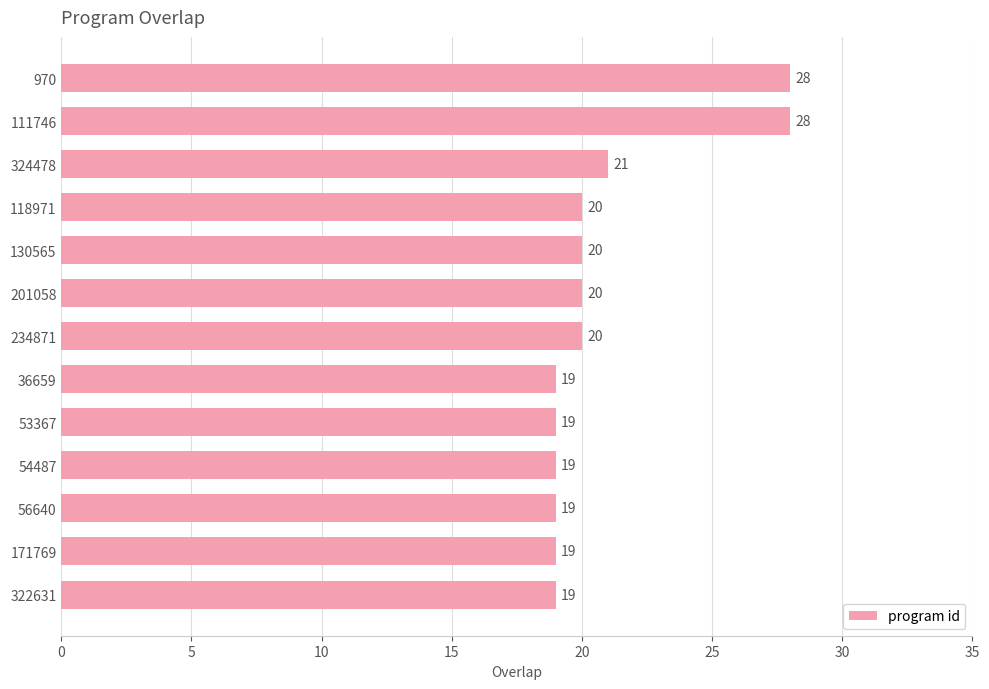

Is it true that the value at 234871 is 20?

True